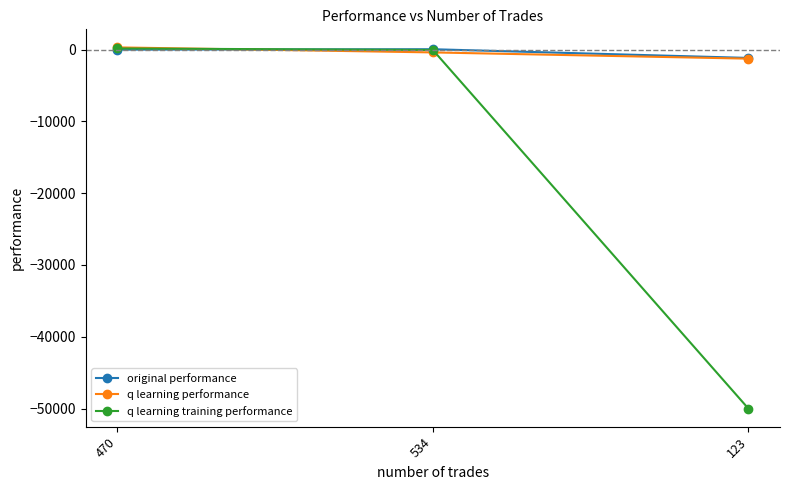

What is the spread (max minus min) of values at 470?

313.5